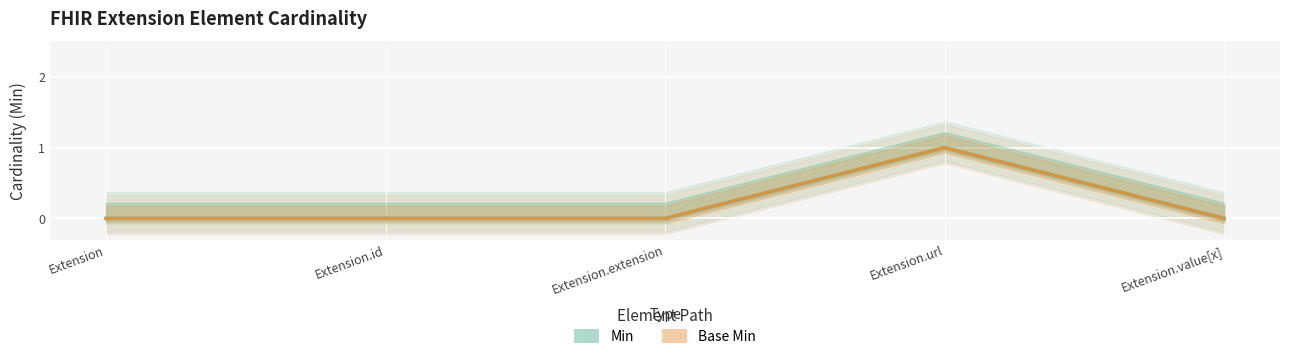

What is the difference between the Base Min values at Extension.url and Extension?

1